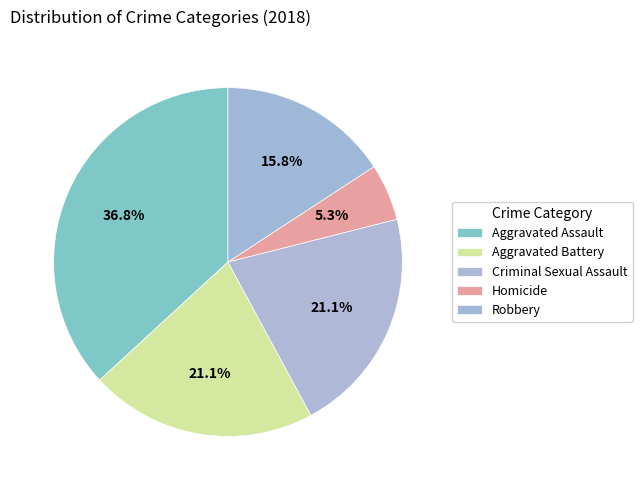

What percentage do Aggravated Battery and Robbery together represent?

36.8%